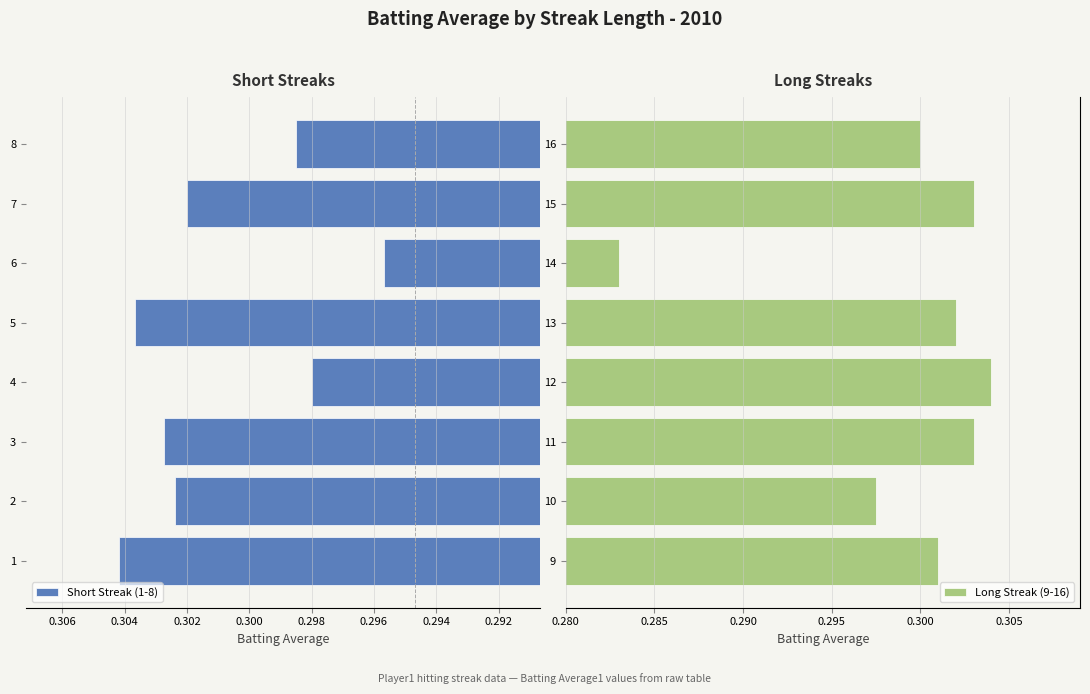

What is the value of the Long Streak (9-16) bar at the 6th from the left?

0.3